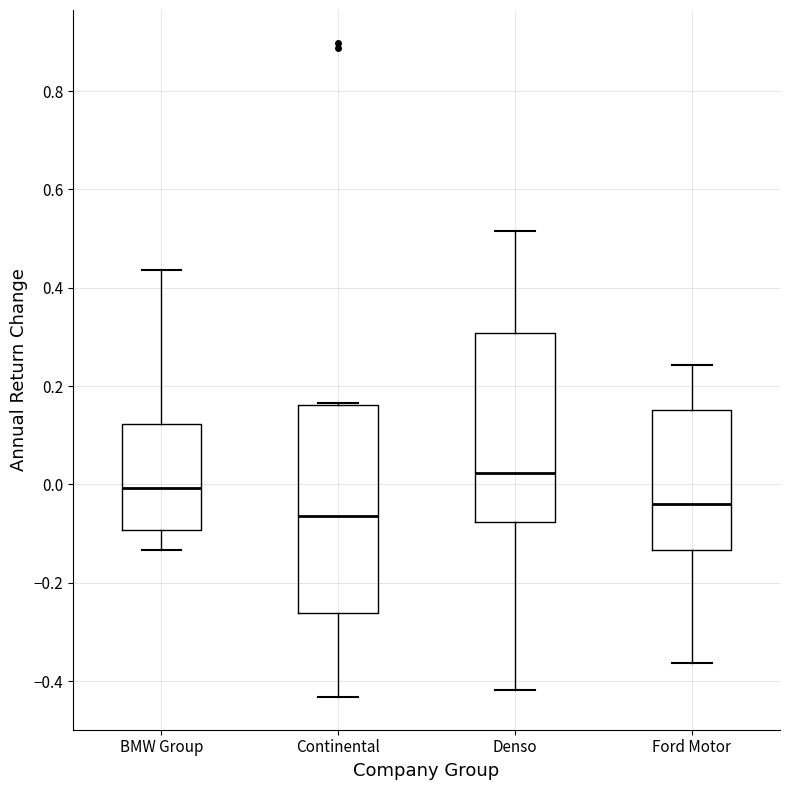

Where is the upper edge of the box for Denso on the y-axis? The values are not printed on the chart, so give them approximately, as read against the axis.

0.30